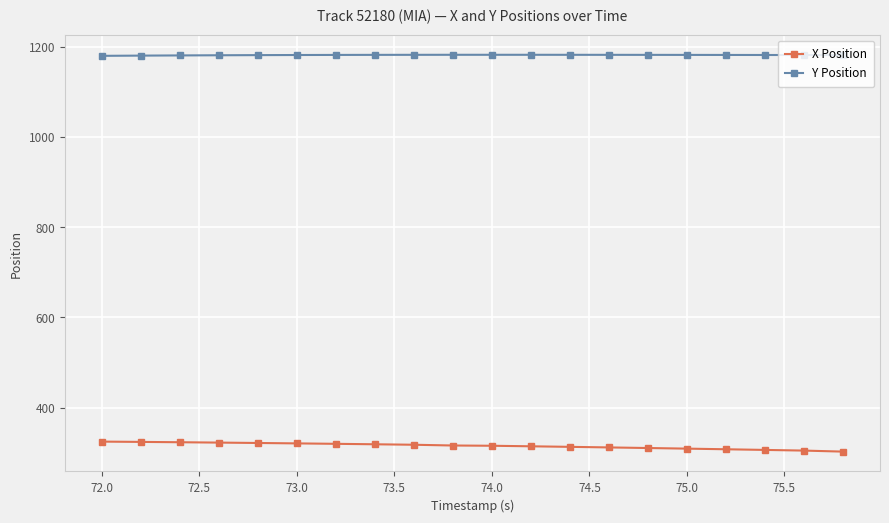

What is the minimum value shown in the chart?

302.8